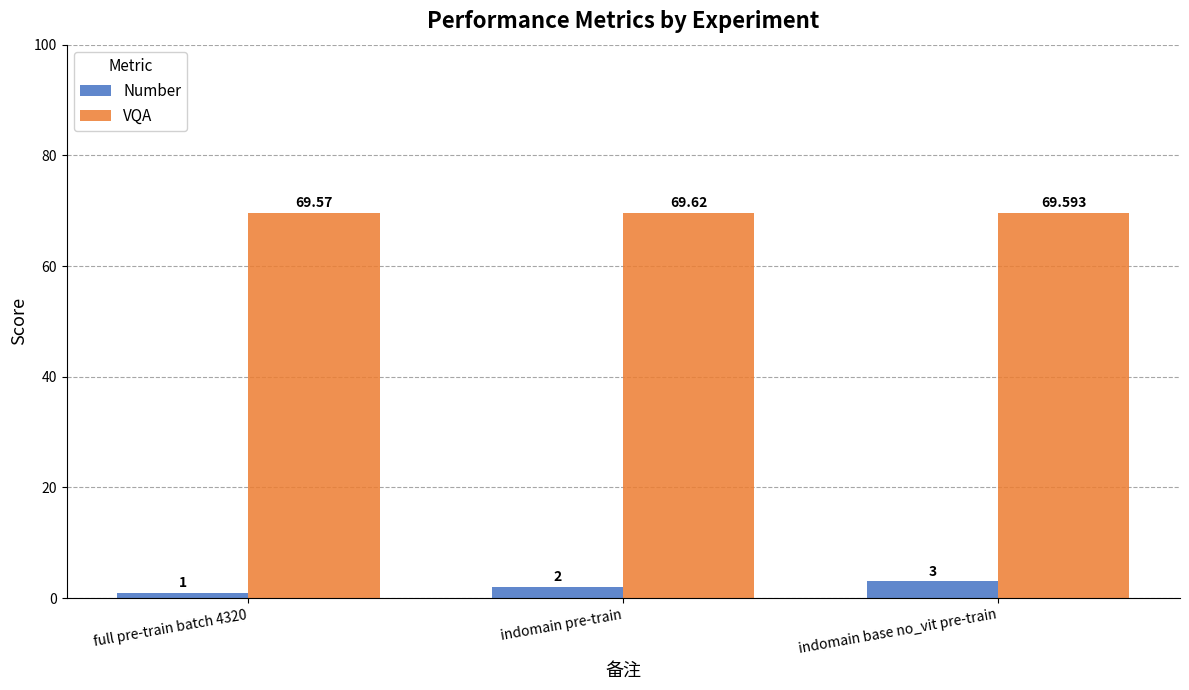

Which series has the largest total across all categories?

VQA